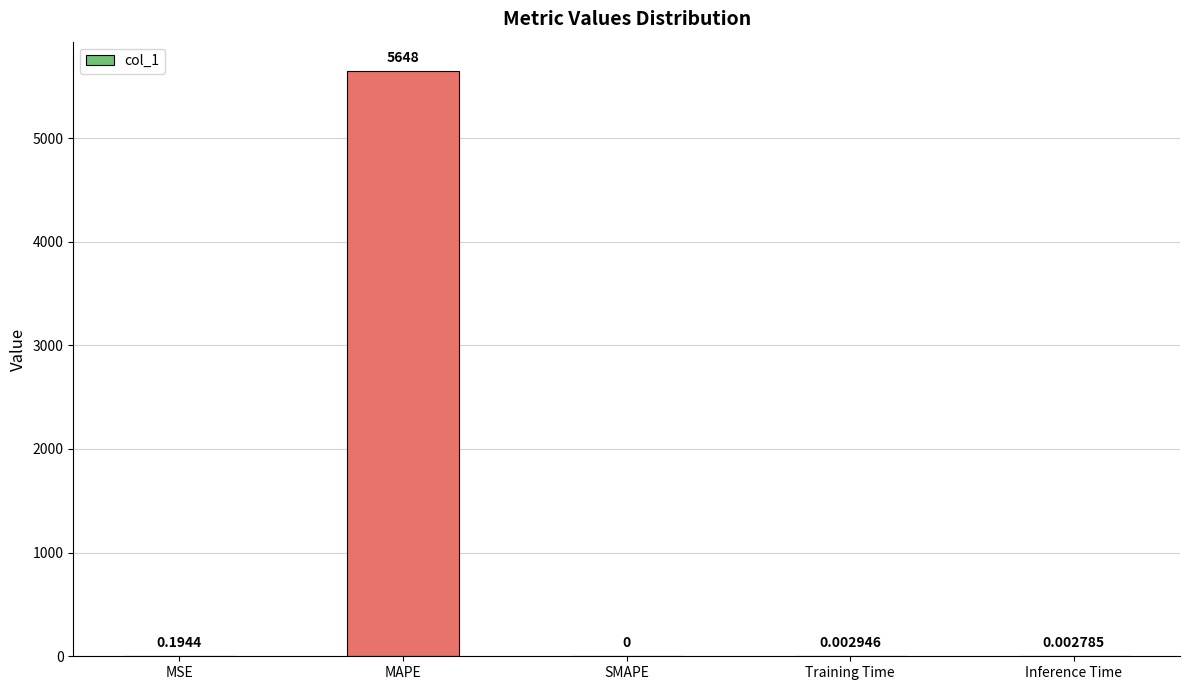

Does the chart contain stacked bars?

No